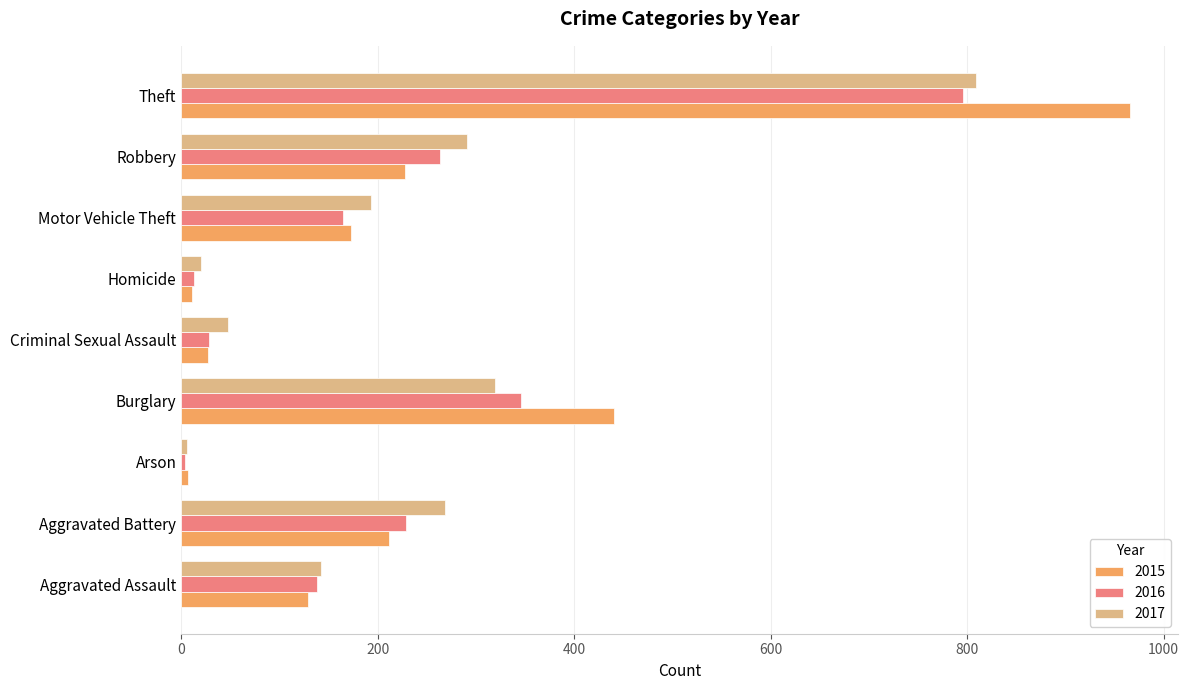

List the series in order of their overall mean, lowest first.

2016, 2017, 2015